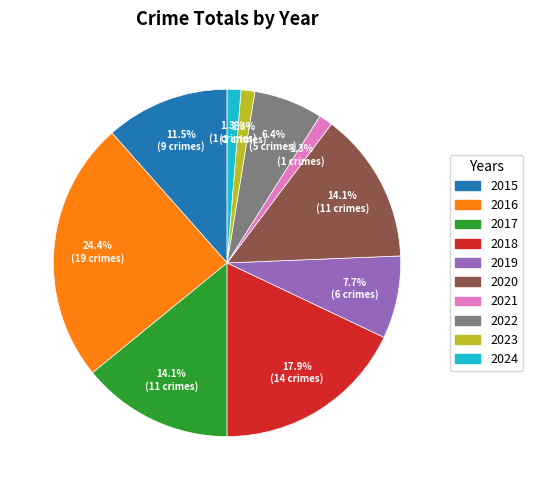

What is the largest slice in the pie chart?

2016